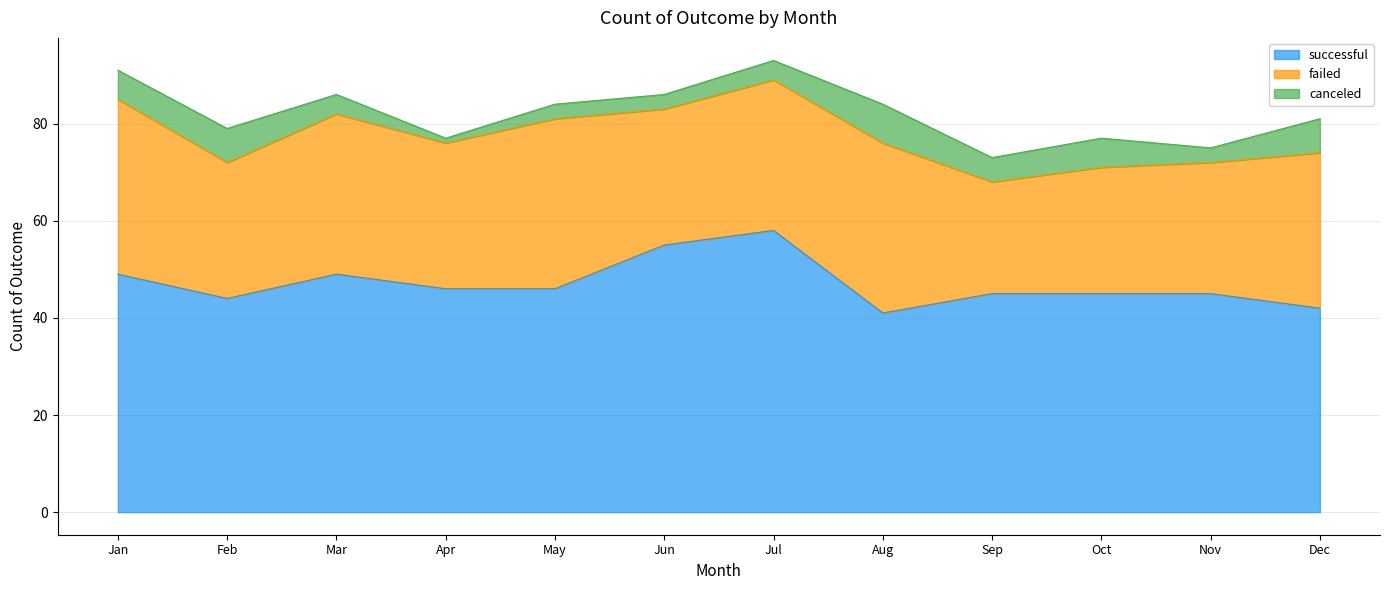

Between Feb and May, which series saw the biggest shift?

failed